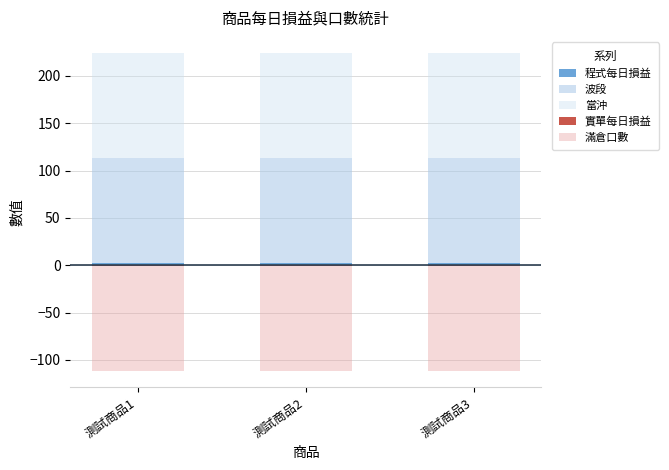

Which category has the lowest value in the 當沖 series?

測試商品1